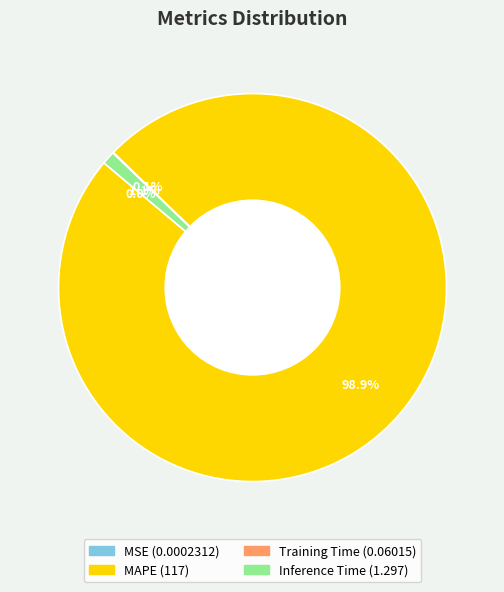

To the nearest percent, what percentage of the pie is MAPE?

99%